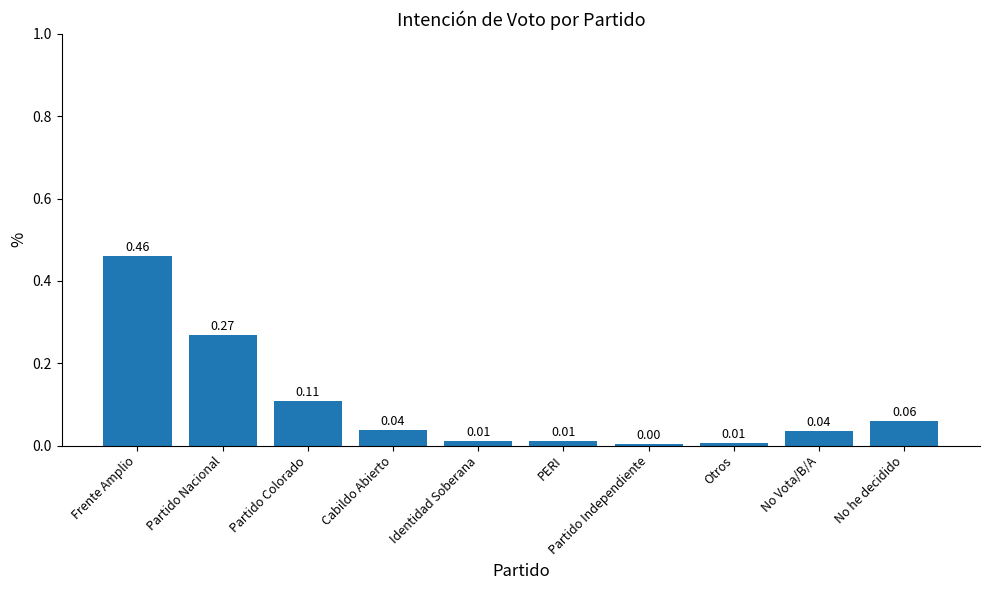

True or false: the data shows 0.0 at Identidad Soberana.

True